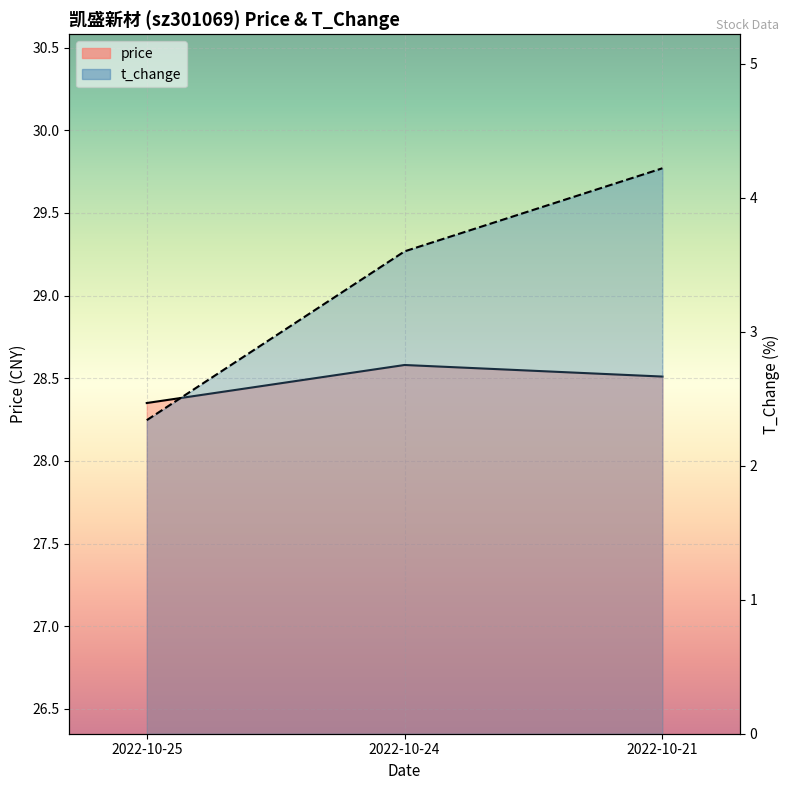

How many distinct data groups are displayed?

2